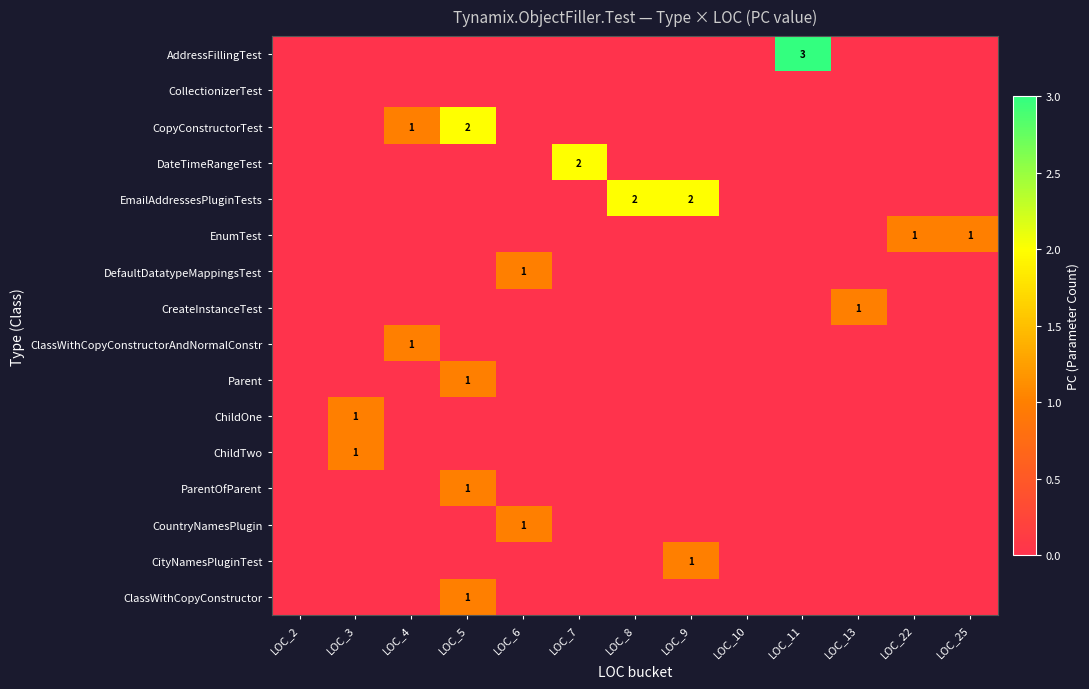

The value of DefaultDatatypeMappingsTest at LOC_6 is 1. True or false?

True